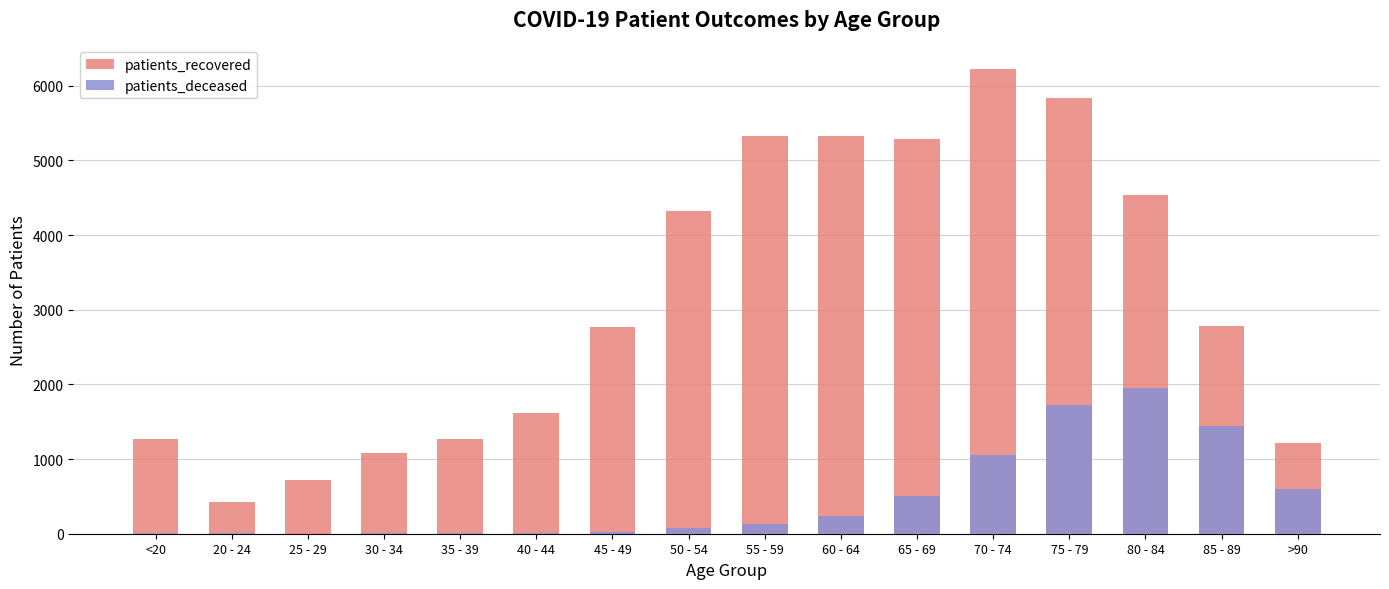

Reading left to right, list all the values displayed in this chart.

patients_recovered: <20=1271	20 - 24=426	25 - 29=725	30 - 34=1079	35 - 39=1271	40 - 44=1623	45 - 49=2763	50 - 54=4329	55 - 59=5321	60 - 64=5325	65 - 69=5285	70 - 74=6229	75 - 79=5841	80 - 84=4543	85 - 89=2782	>90=1217
patients_deceased: <20=6	20 - 24=3	25 - 29=2	30 - 34=10	35 - 39=11	40 - 44=12	45 - 49=25	50 - 54=73	55 - 59=128	60 - 64=239	65 - 69=500	70 - 74=1056	75 - 79=1721	80 - 84=1954	85 - 89=1442	>90=601